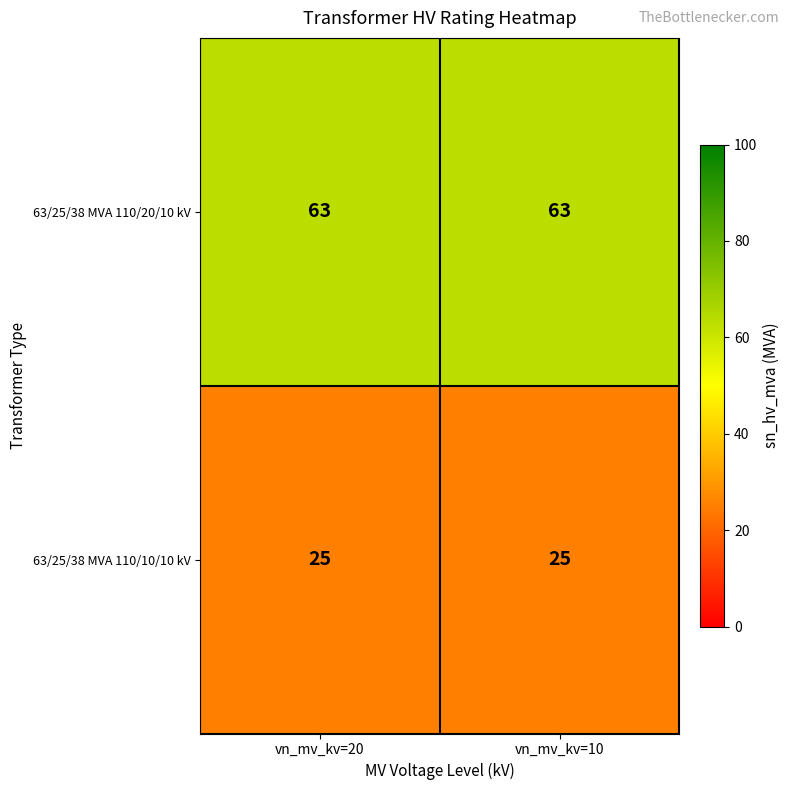

What is the highest value of the 63/25/38 MVA 110/10/10 kV series?

25